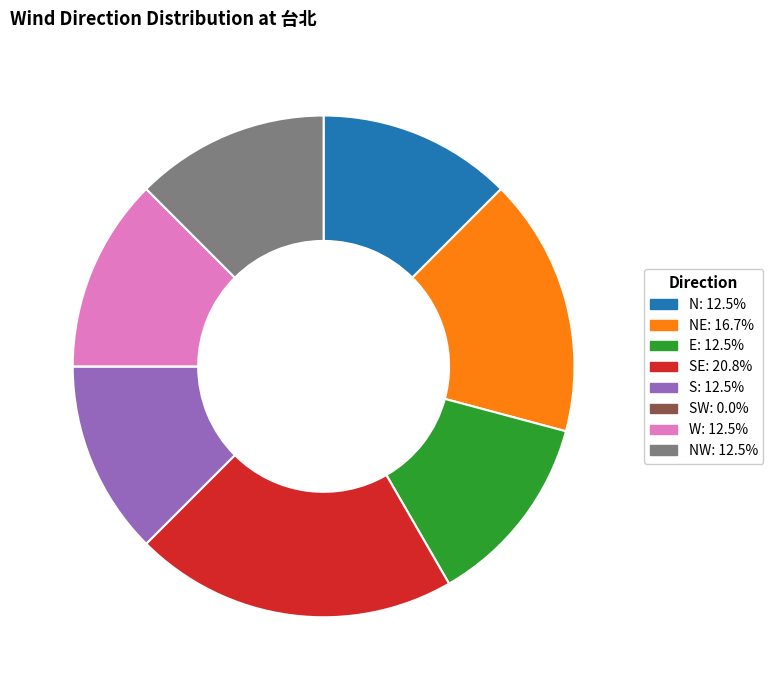

Is there any slice that represents more than half of the pie?

No